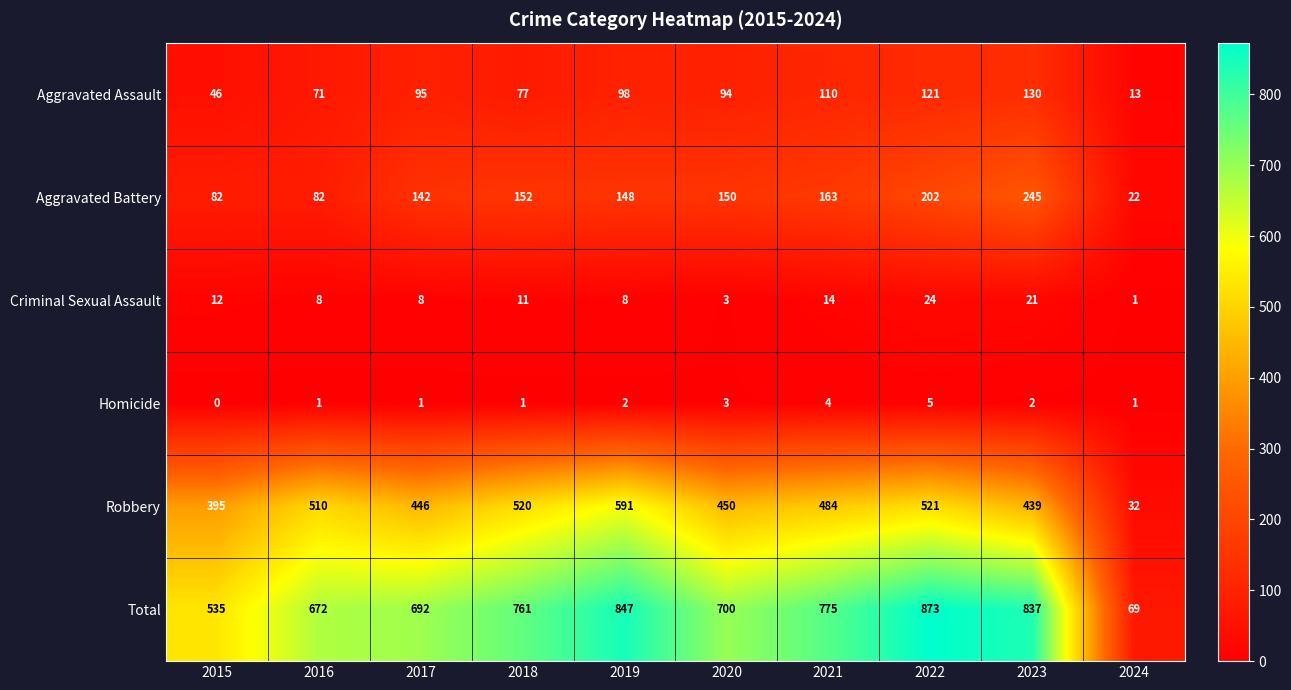

Read the Criminal Sexual Assault value at 2020.

3